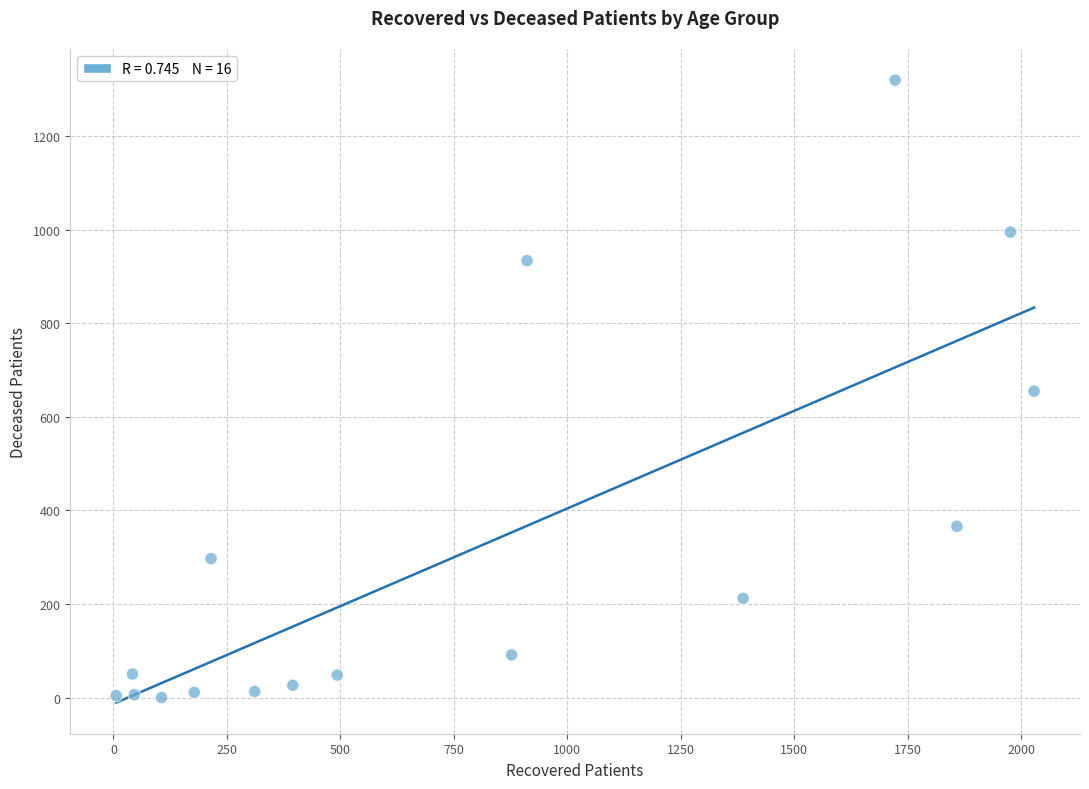

What is the range of Y values (max minus min)?

1320